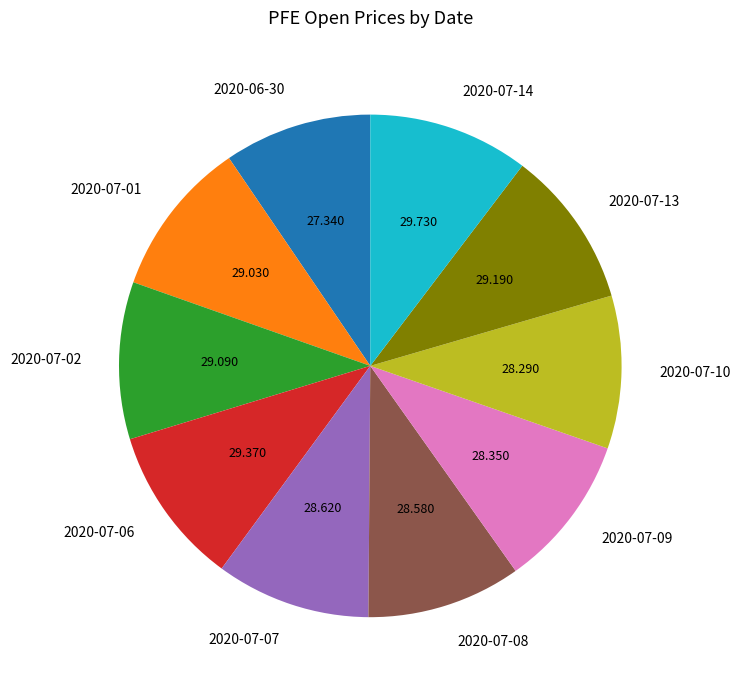

True or false: 2020-07-13 accounts for 20% of the total.

False